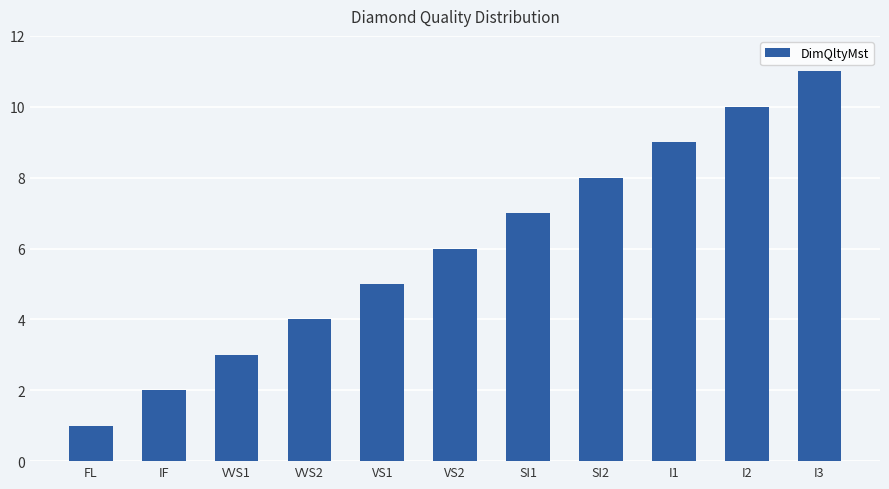

Rank the categories by value from highest to lowest.

I3, I2, I1, SI2, SI1, VS2, VS1, VVS2, VVS1, IF, FL